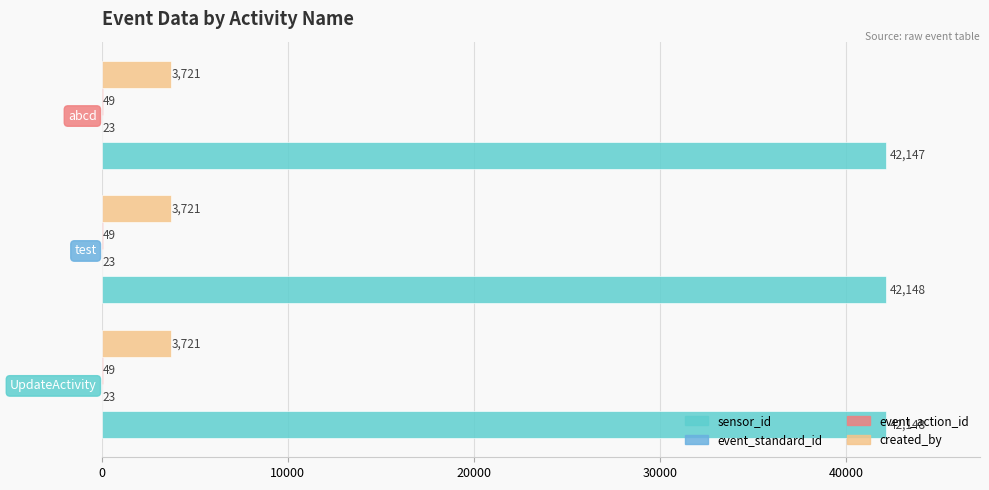

Reading right to left, extract all data points from this chart.

sensor_id: 42147.0	42147.5	42148.0
event_standard_id: 0.6	0.6	0.6
event_action_id: 0.6	0.6	0.6
created_by: 0.6	0.6	0.6